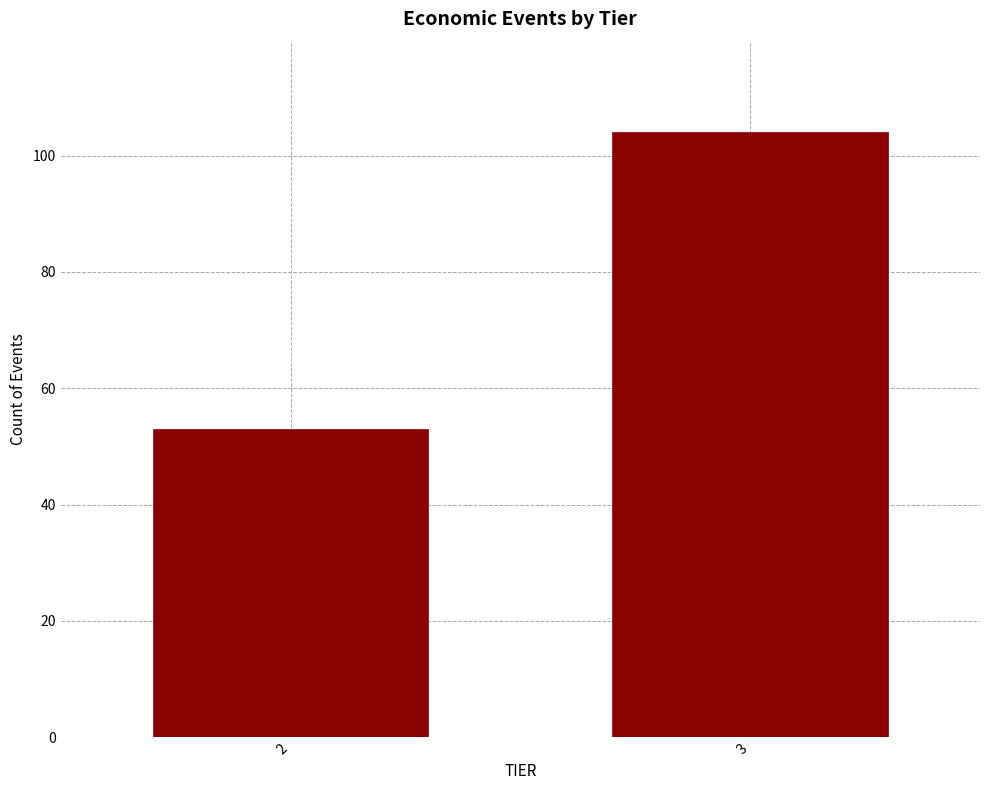

Reading right to left, list all the values displayed in this chart.

104	53